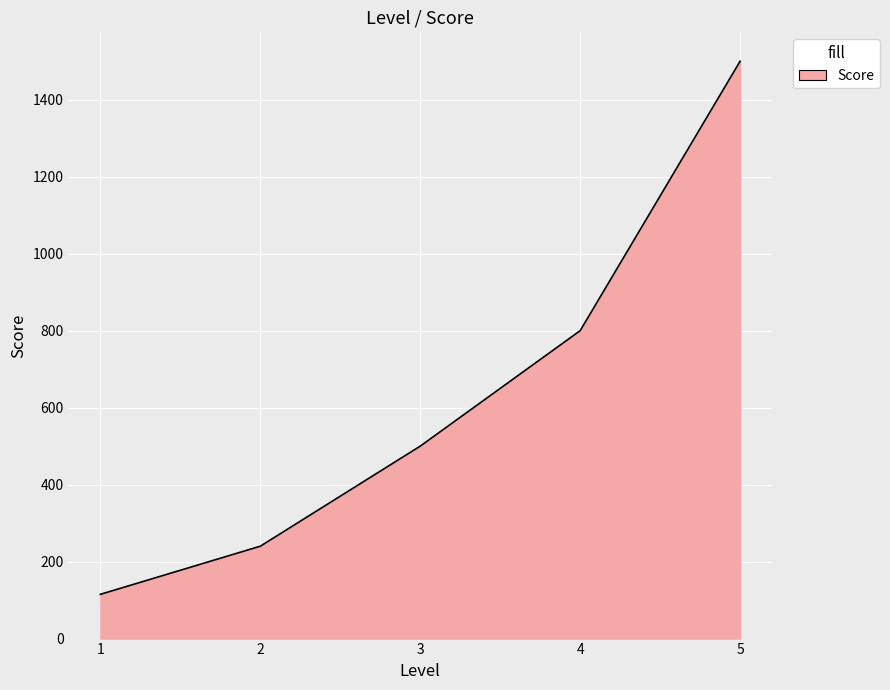

What is the average value?

631